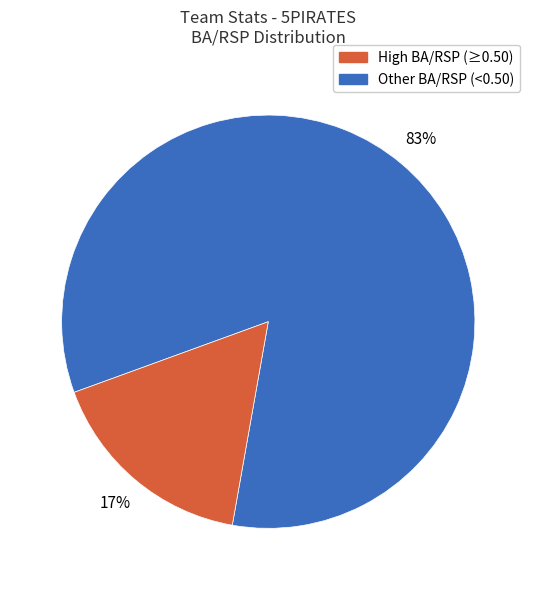

To the nearest percent, what is the average slice percentage?

50%